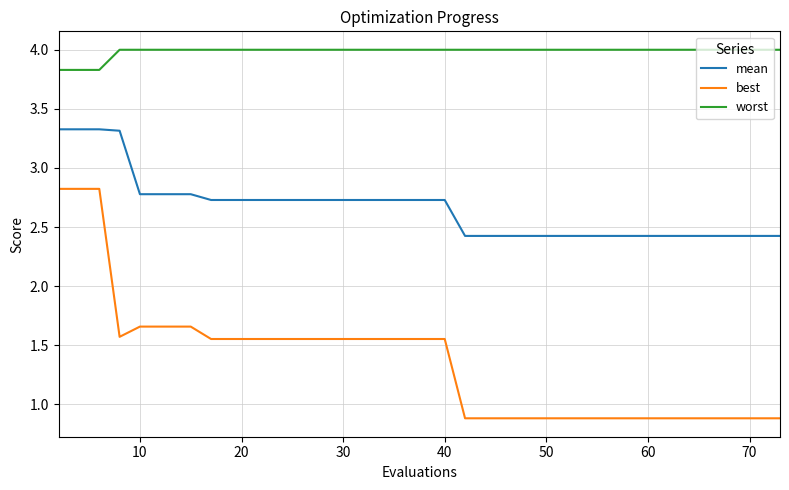

What is the greatest value displayed?

4.0